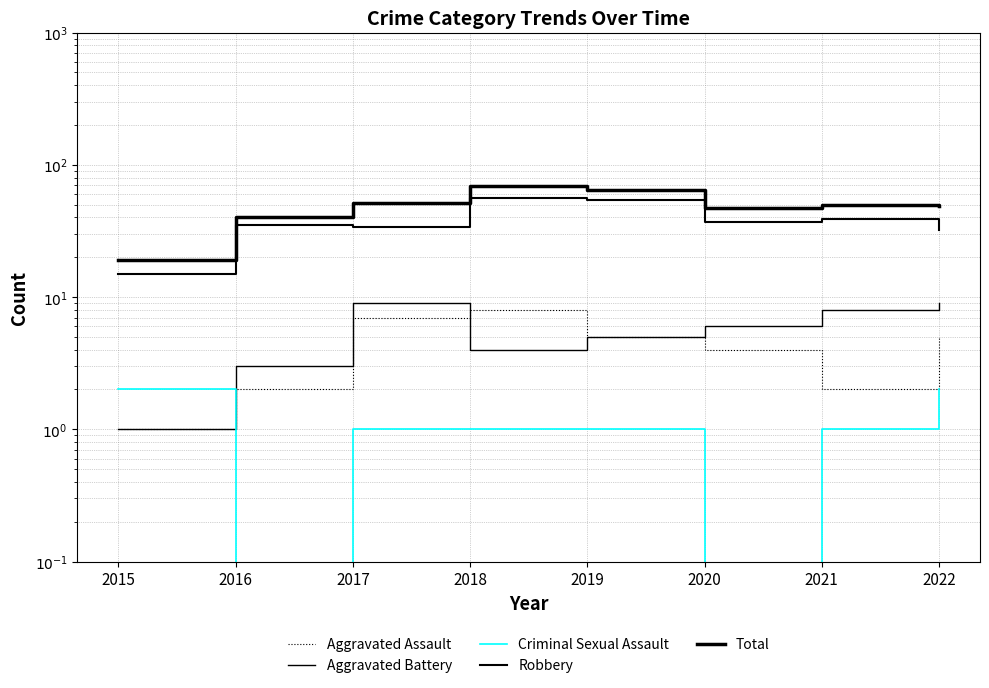

What are all the series names shown in the legend?

Aggravated Assault, Aggravated Battery, Criminal Sexual Assault, Robbery, Total